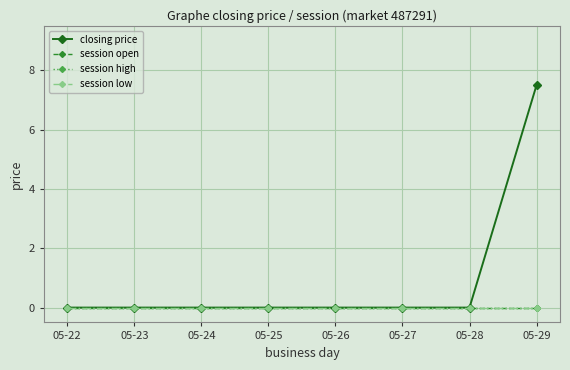

Does the chart display data point markers on the line(s)?

Yes